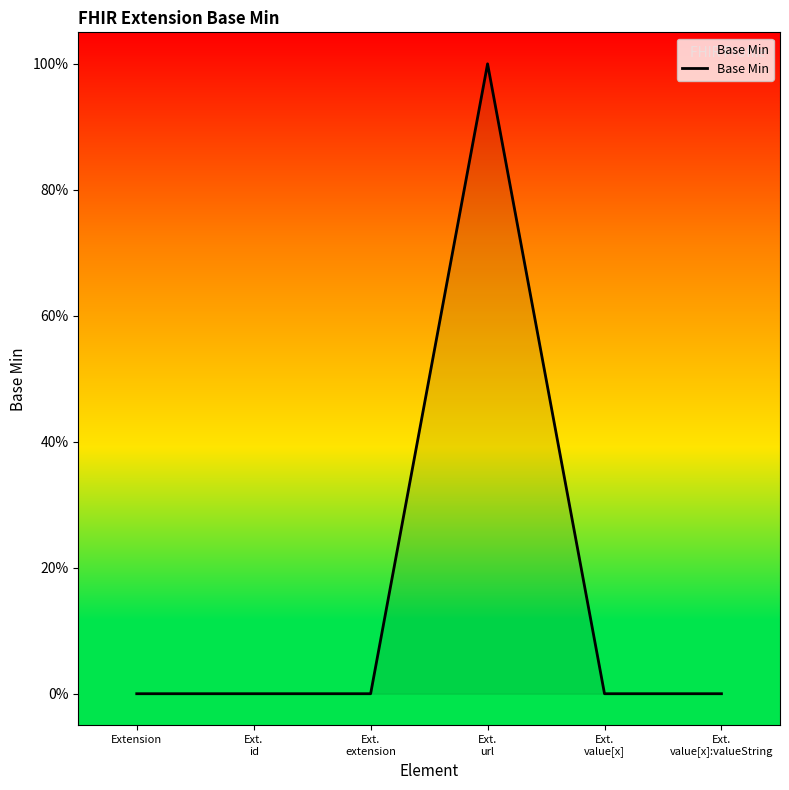

What position from the right is Extension?

6